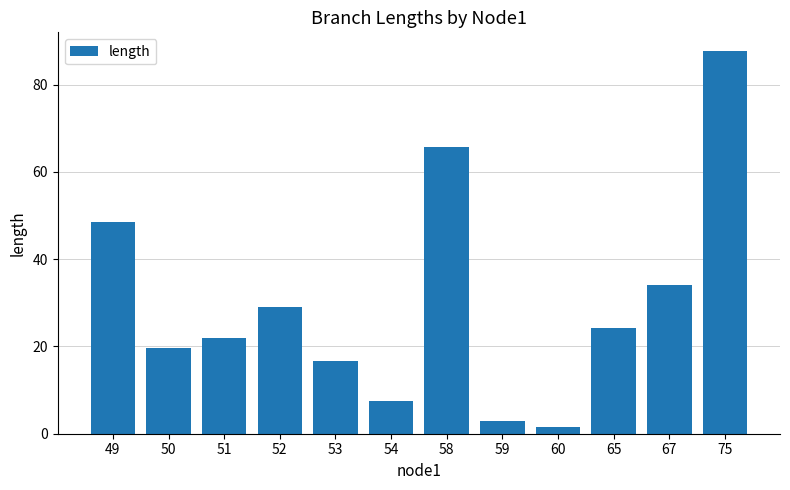

The value at 53 is 16.7. True or false?

True